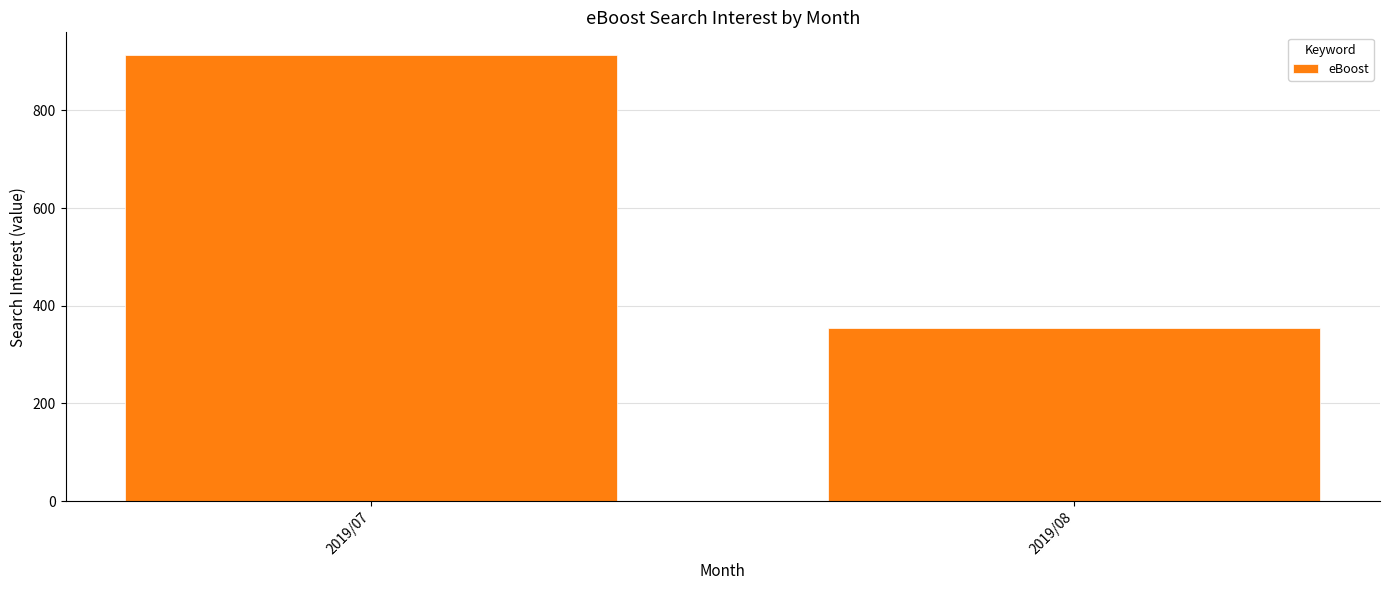

Count the values in the range 355 to 914.

2